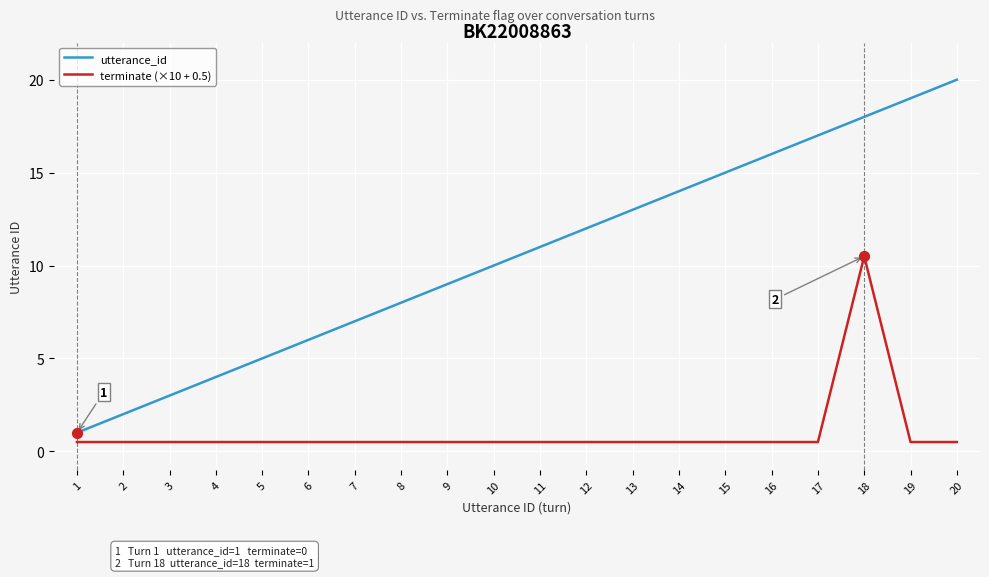

At which category is the sum across all series the highest?

18